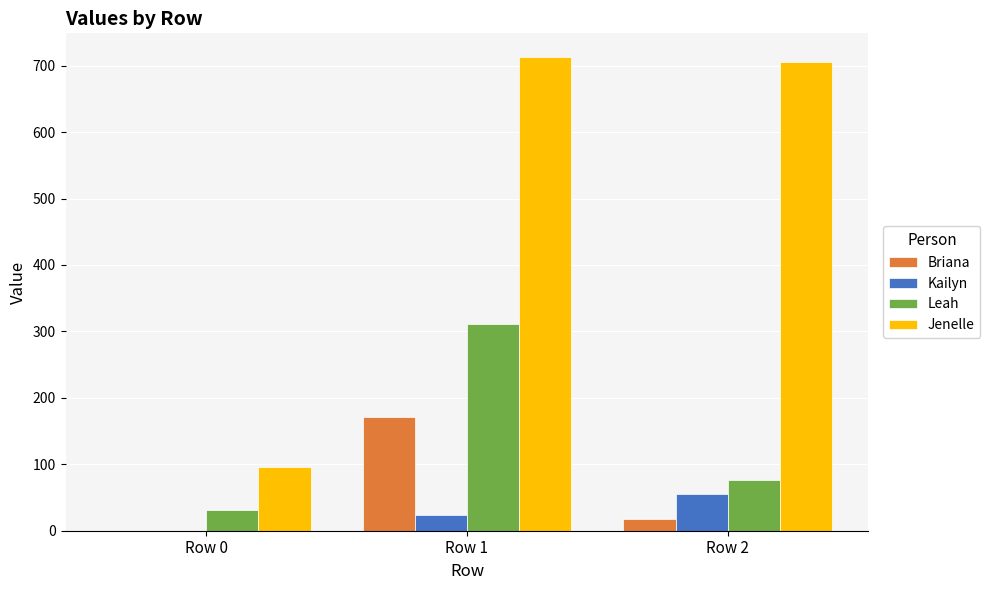

At which category is the sum across all series the highest?

Row 1